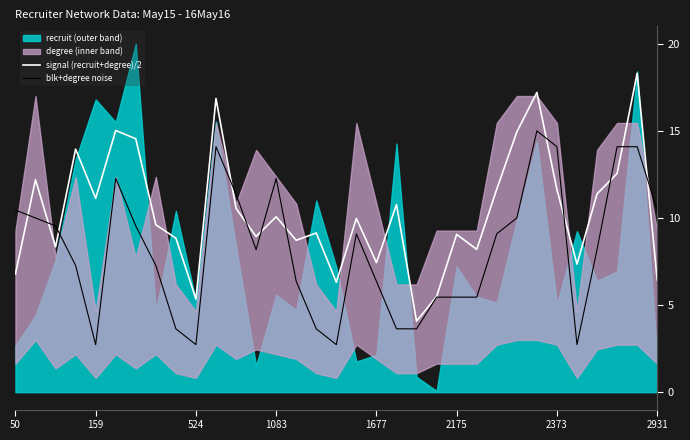

How many times do blk+degree noise and signal (recruit+degree)/2 cross each other?

12